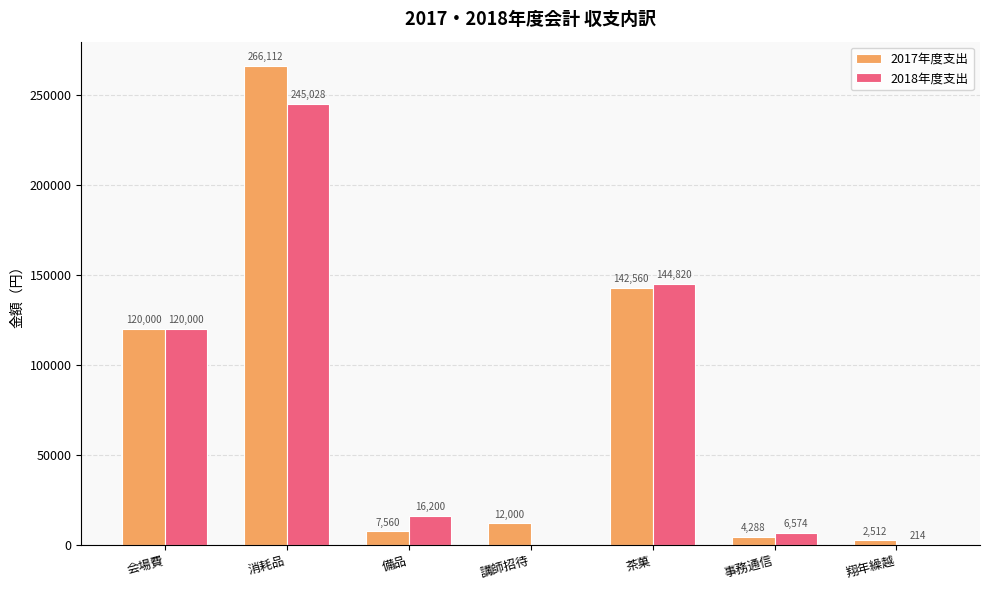

What is the sum of the 2018年度支出 values at 事務通信 and 消耗品?

251602